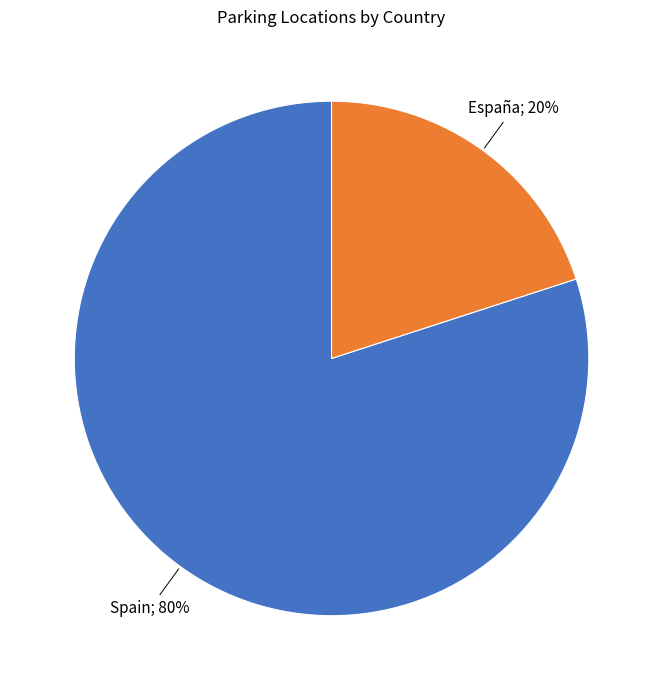

To the nearest percent, what is the difference between the largest and smallest slice percentages?

60%